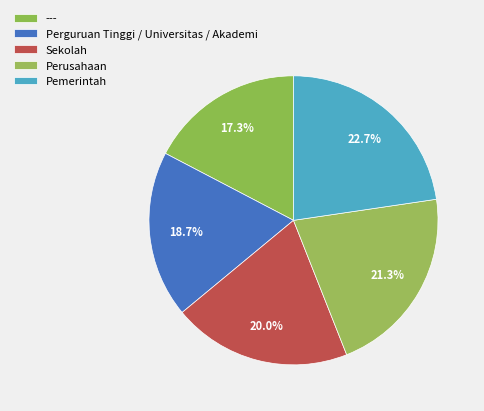

Does Pemerintah account for over 50% of the chart?

No